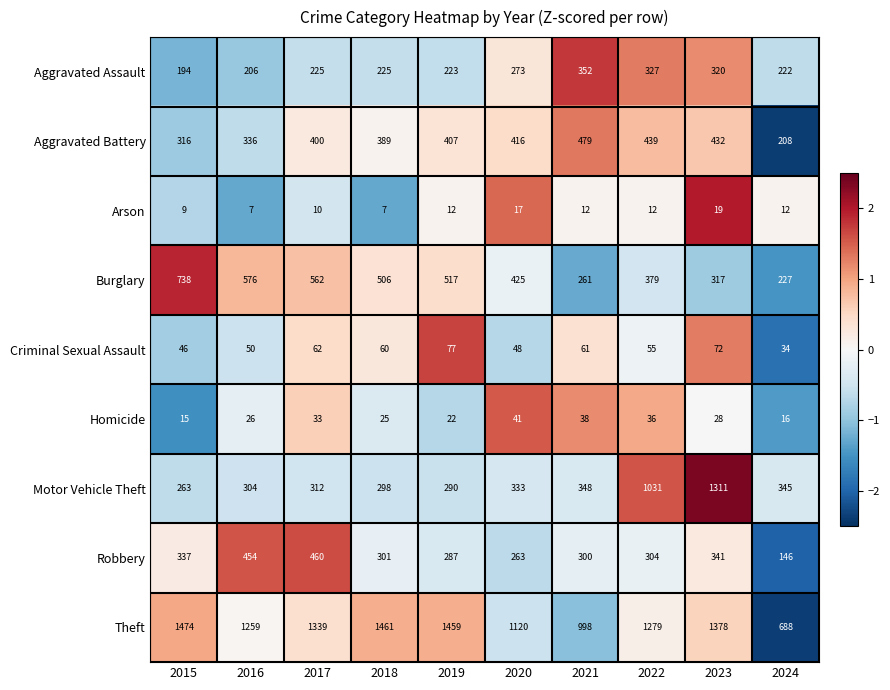

Which series has the largest total across all categories?

Theft